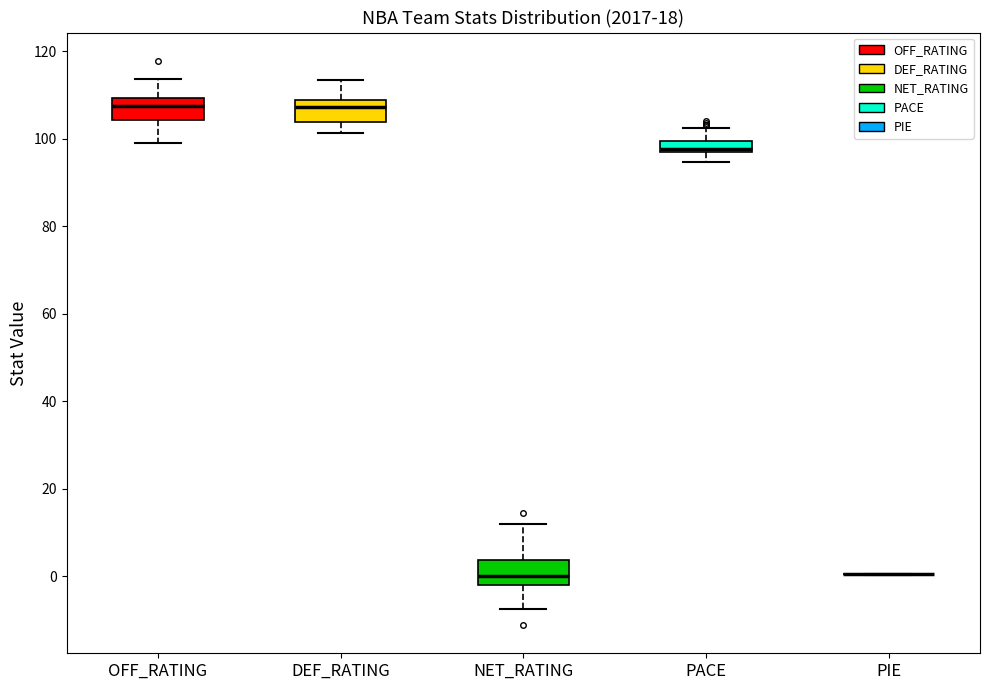

Where is the lower edge of the box for DEF_RATING on the y-axis? The values are not printed on the chart, so give them approximately, as read against the axis.

104